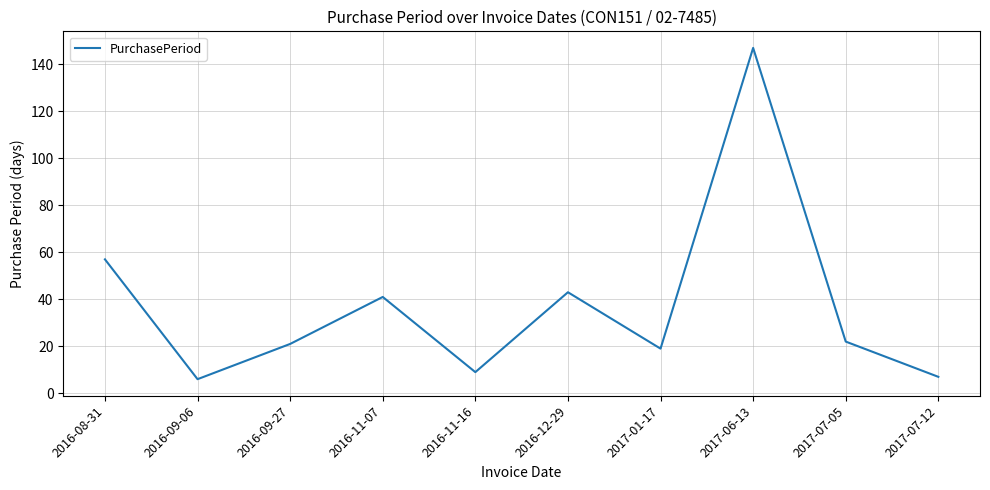

At which label is the value closest to 76?

2016-08-31